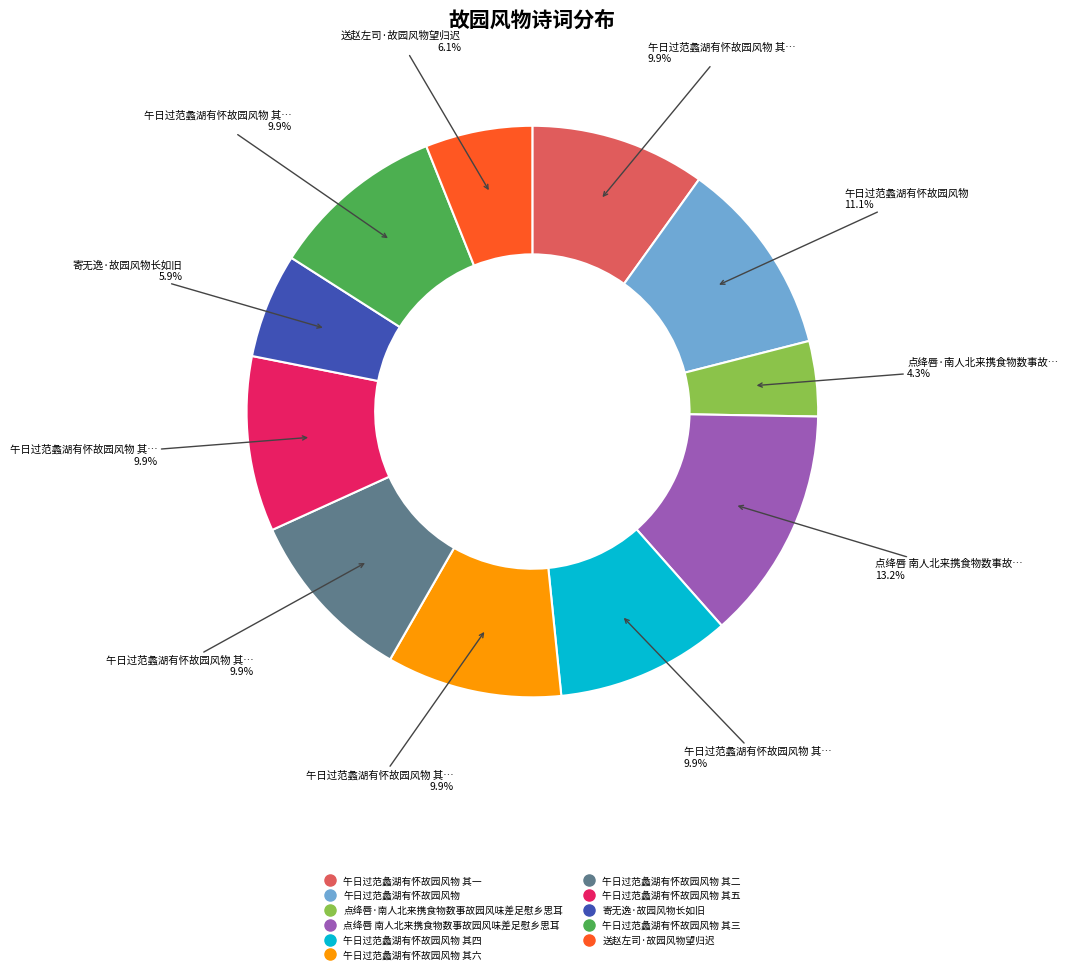

Is there any slice that represents more than half of the pie?

No